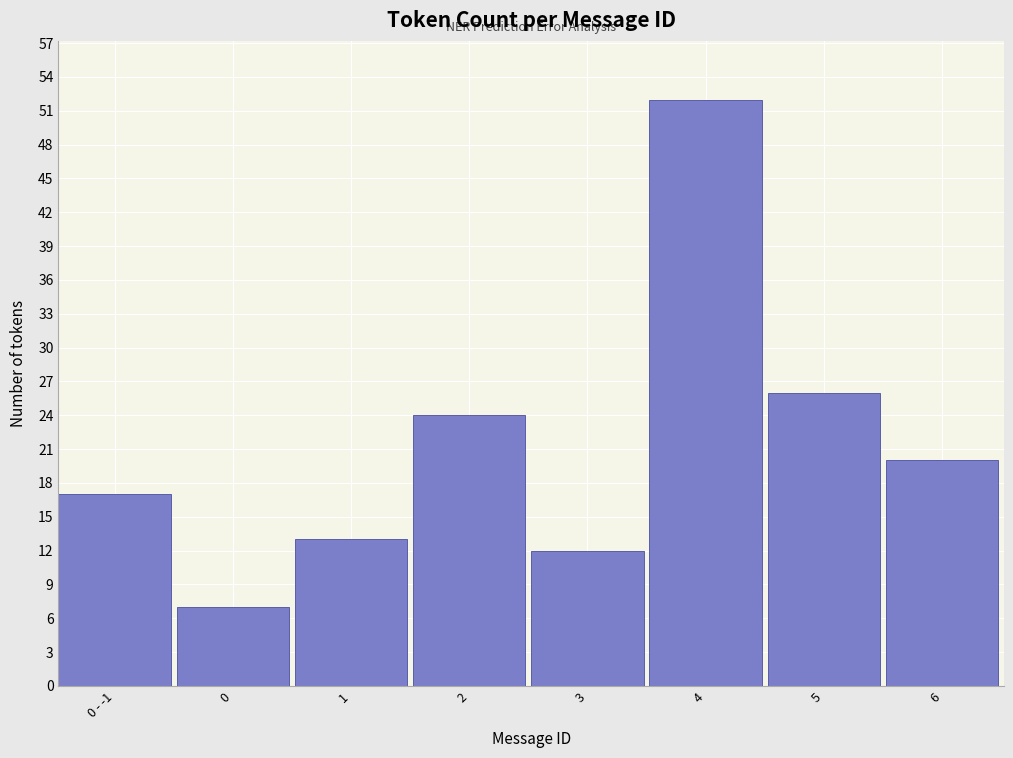

Reading left to right, extract all data points from this chart.

17	7	13	24	12	52	26	20